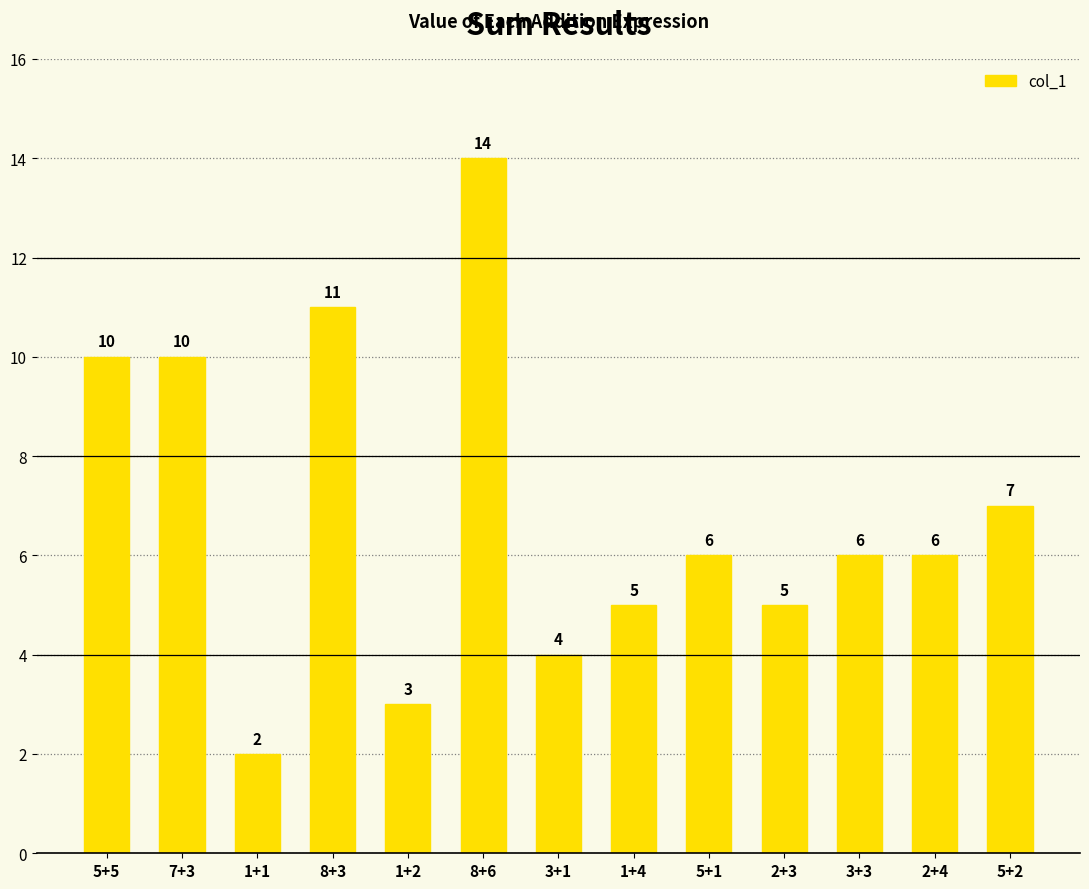

How many data points are less than 6?

5